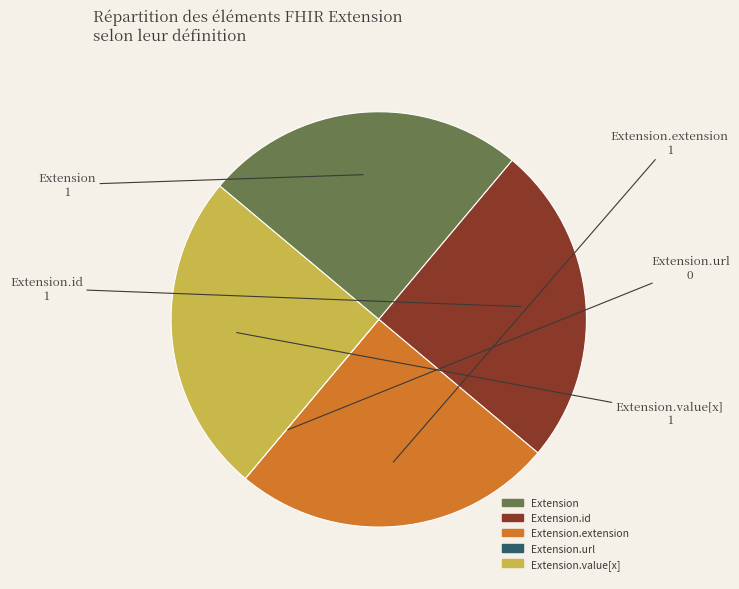

Does Extension.value[x] represent more than half of the total?

No